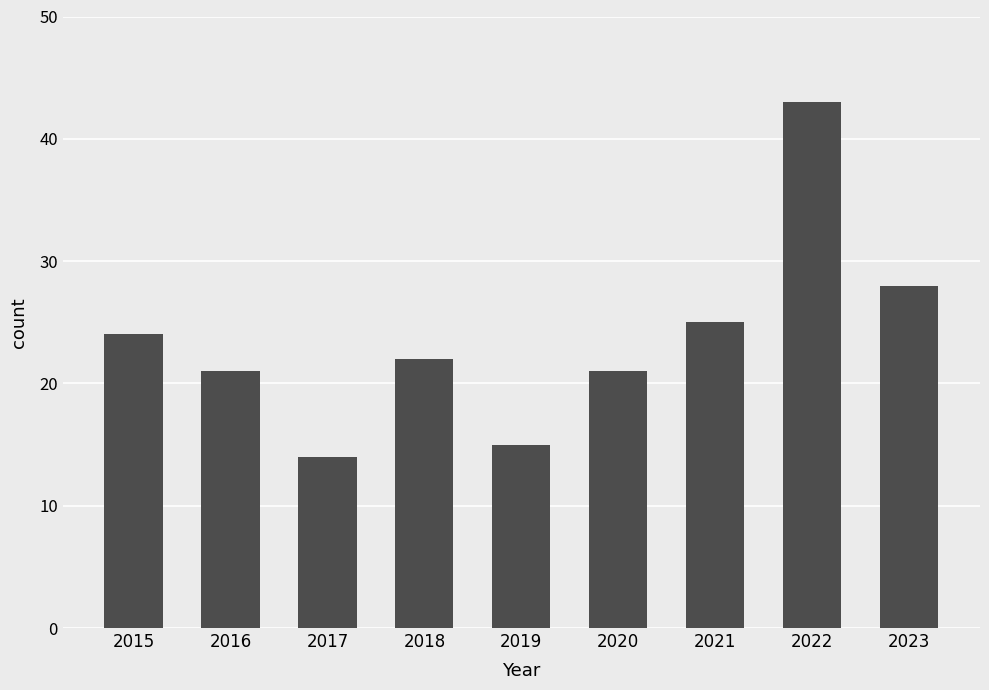

What is the value of the 4th bar from the left?

22